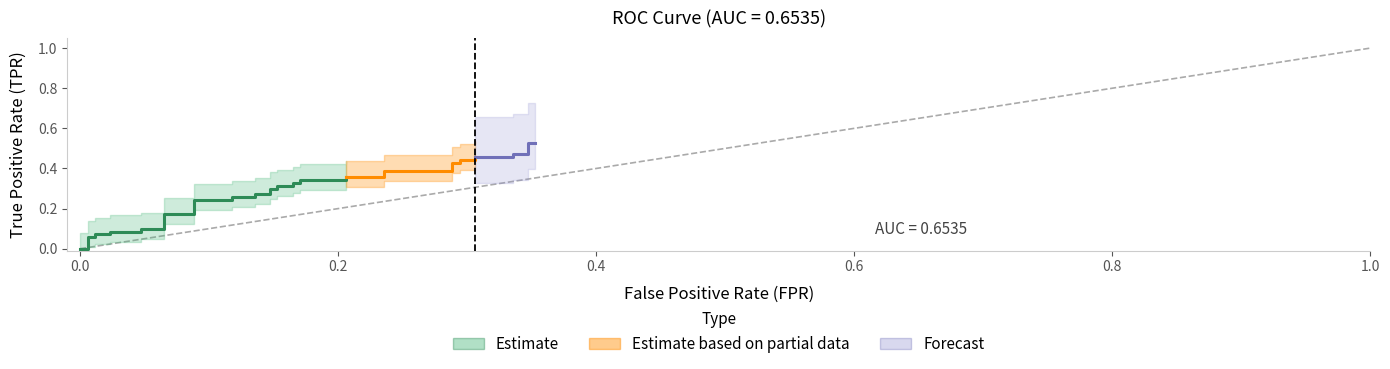

True or false: tpr has more than 0 points higher than both neighbors.

False